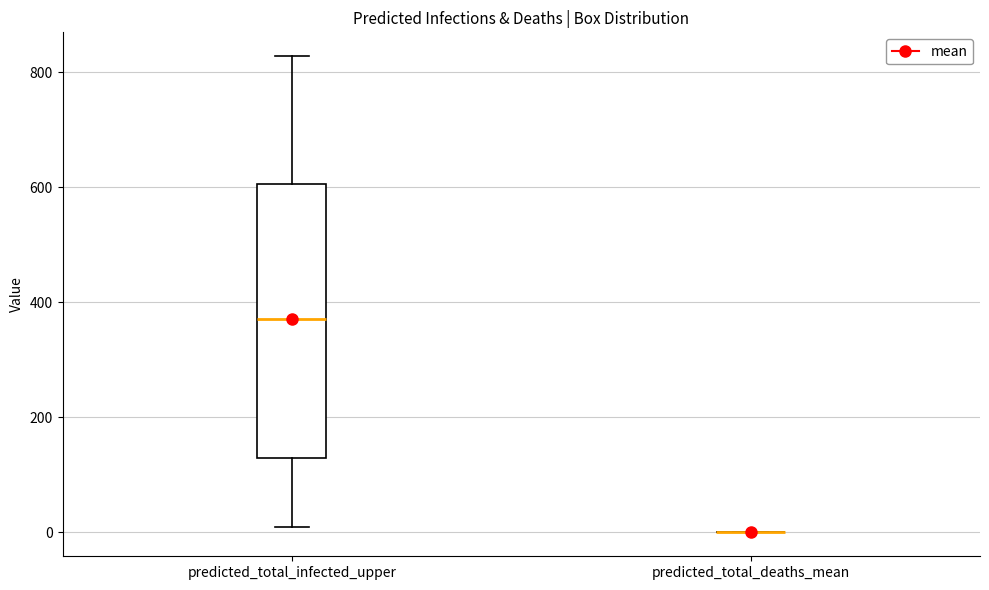

Reading left to right, read every box against the y-axis: the position of its median line, the range the box covers, and the ends of its whiskers. The values are not printed on the chart, so give them approximately, as read against the axis.

predicted_total_infected_upper: median 380, box 120 to 600, whiskers 20 to 820
predicted_total_deaths_mean: box collapsed to a line at 0, whiskers 0 to 0